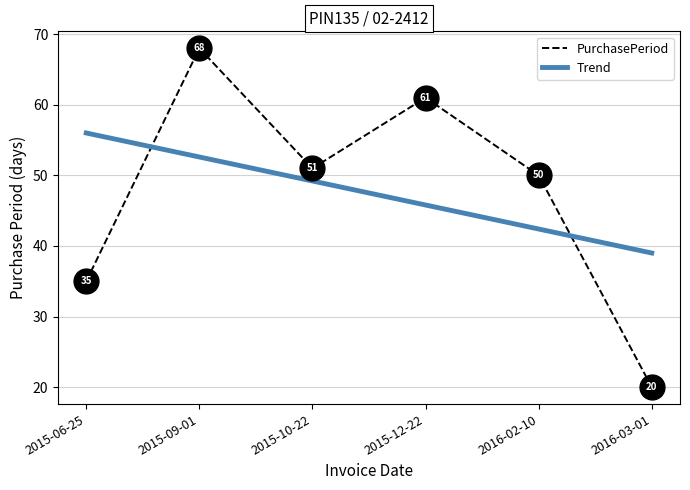

Which has a higher value, 2015-10-22 or 2015-12-22?

2015-12-22